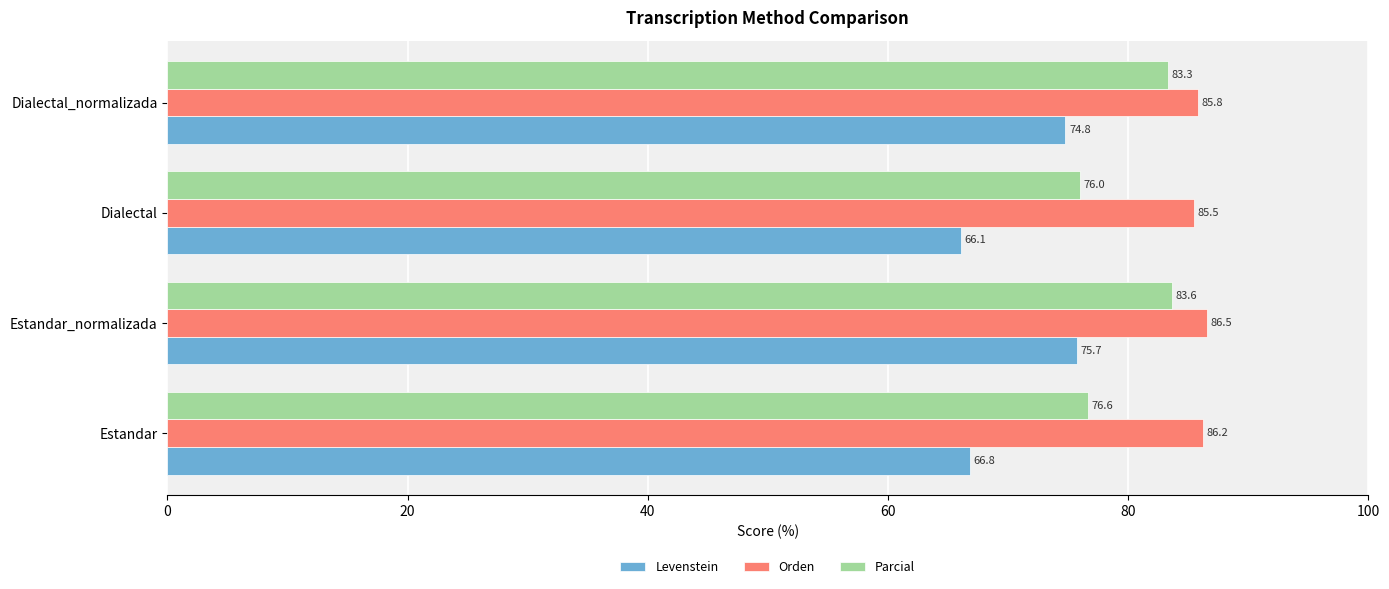

Which category has the lowest value in the Orden series?

Dialectal